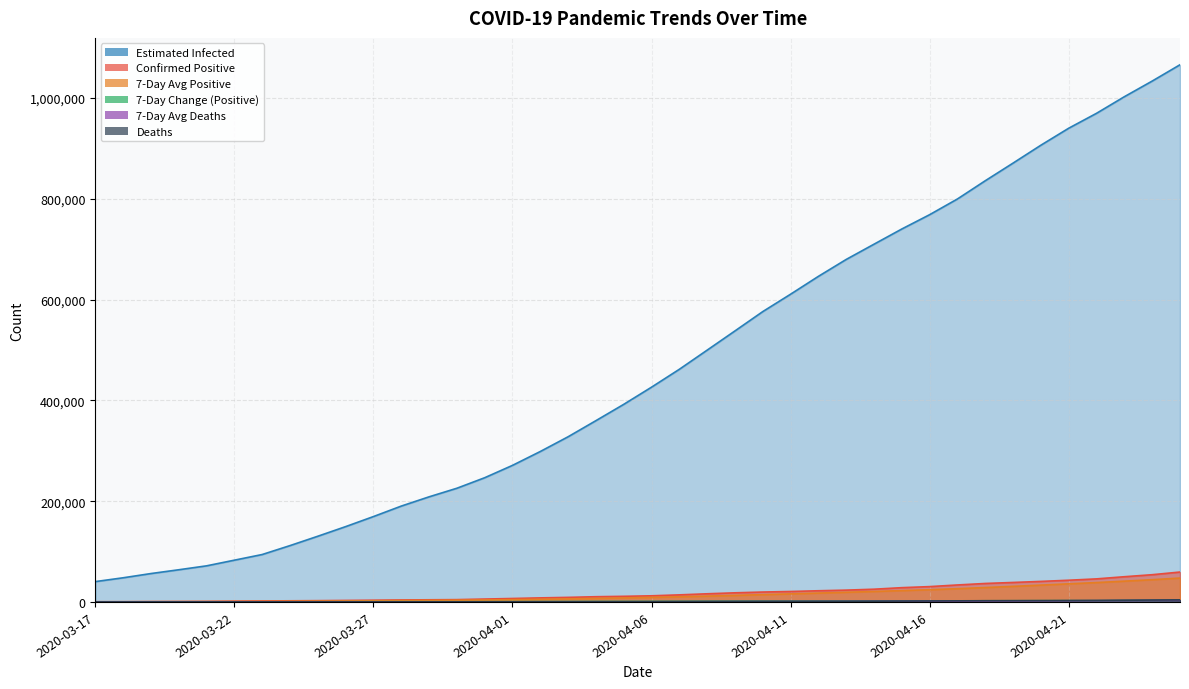

Which series has the largest range (max minus min)?

Einfected